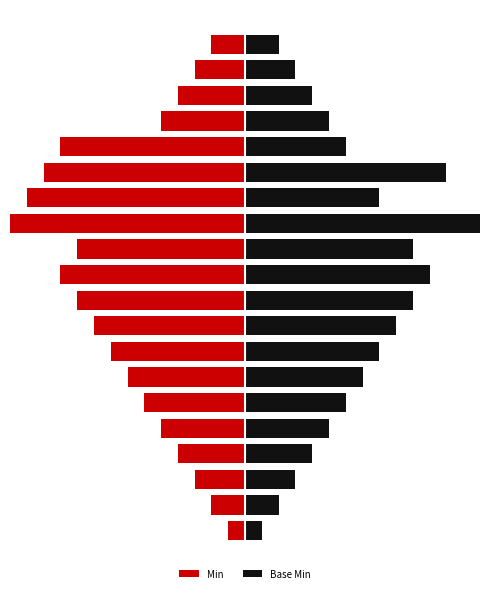

What is the value of the Min bar at the 19th from the left?

-3